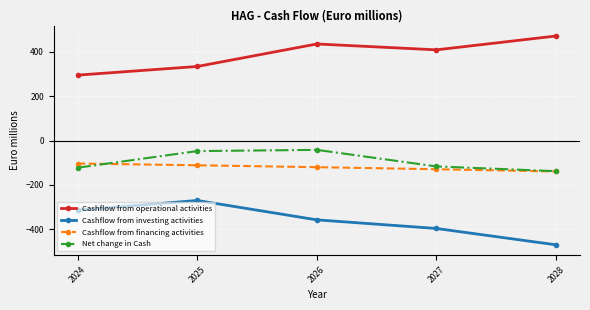

What is the value of the Net change in Cash point at the 4th from the left?

-116.5